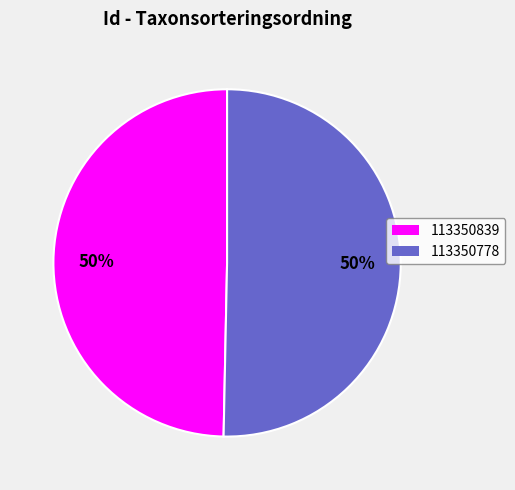

To the nearest percent, what percentage of the pie is 113350778?

50%